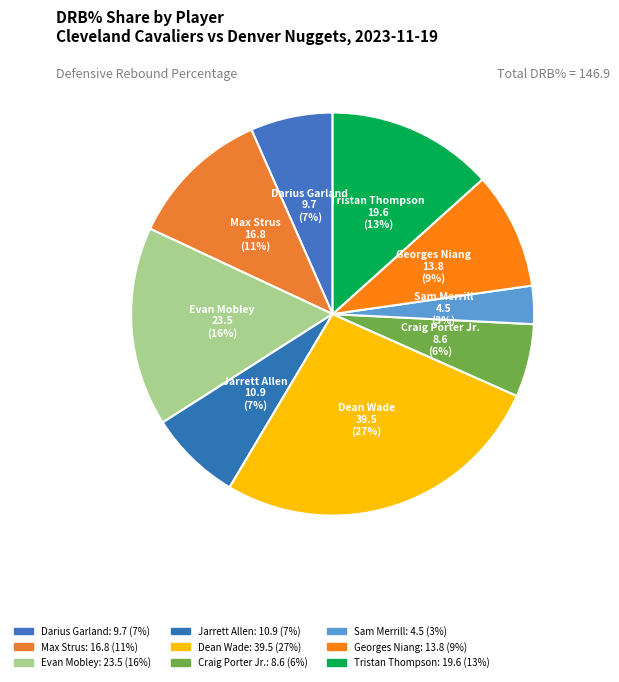

What percentage is NOT represented by Sam Merrill?

96.9%